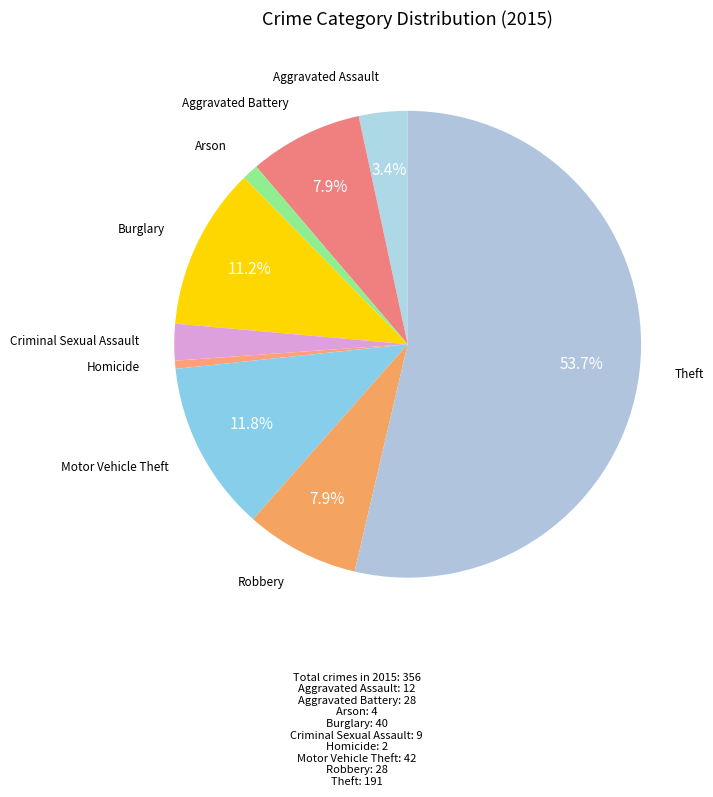

Combined, do Robbery and Motor Vehicle Theft account for over 50%?

No